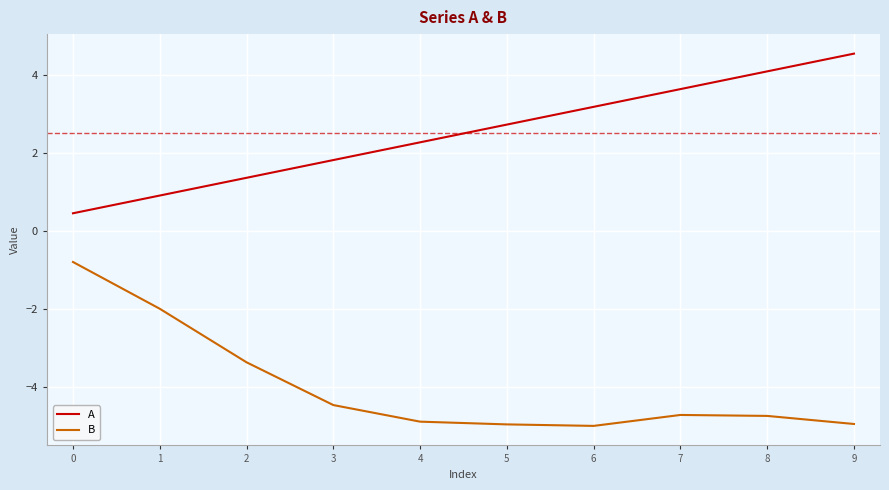

What is the lowest value of the B series?

-5.0